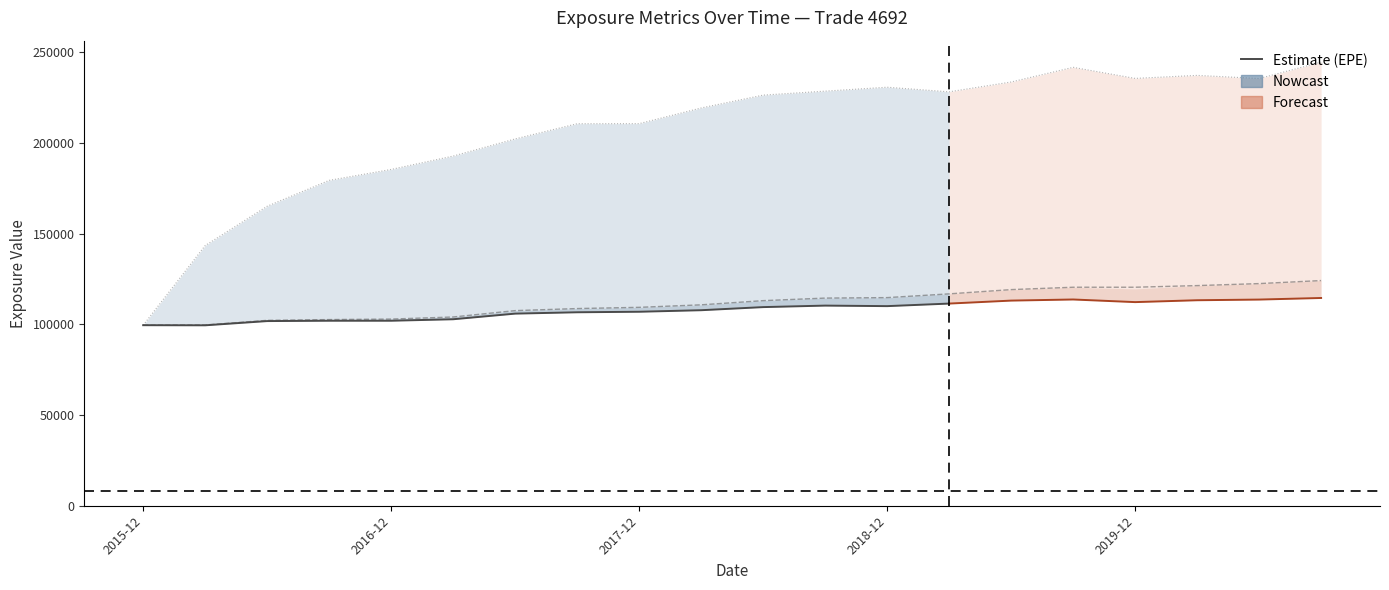

What is the label of the 6th point from the left?

2017-03-31